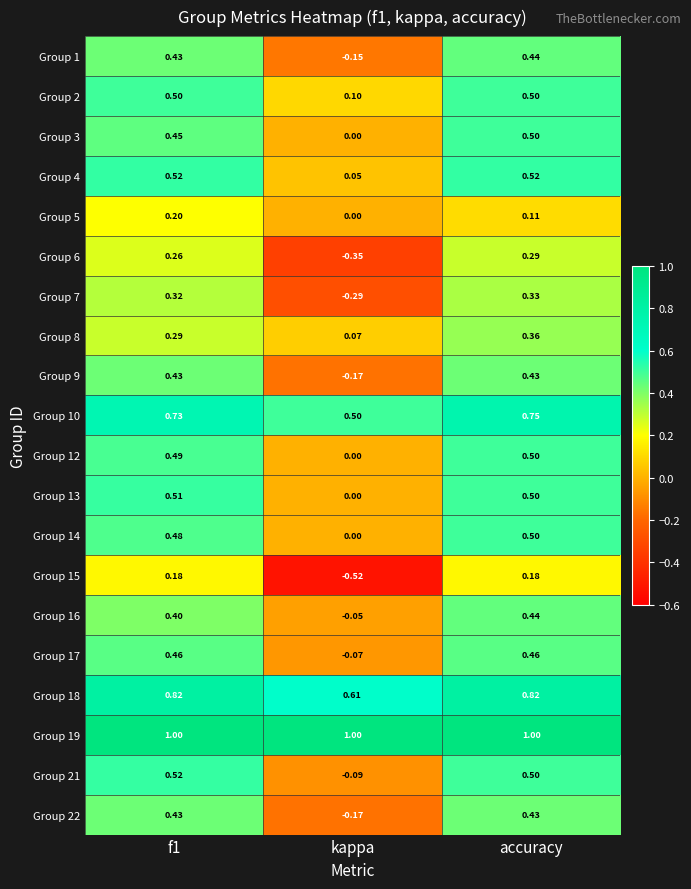

At which category is the sum across all series the highest?

accuracy